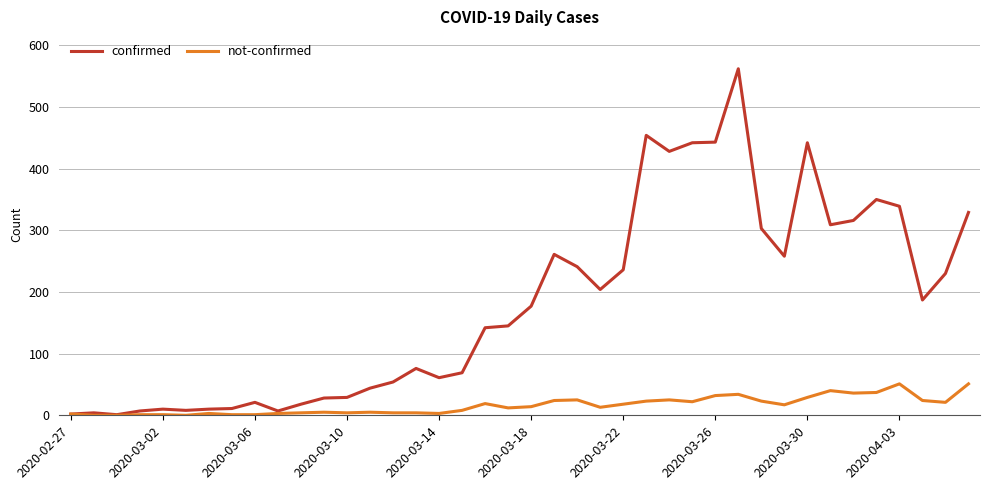

Which series has the widest spread of values?

confirmed